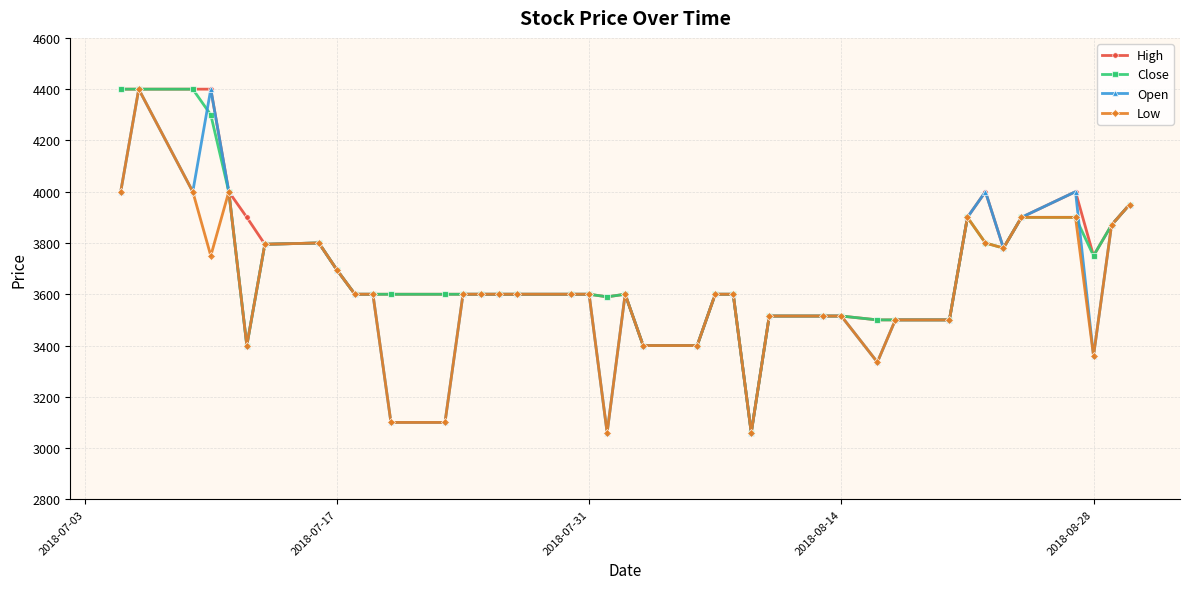

At how many categories does at least one series exceed 3120?

39